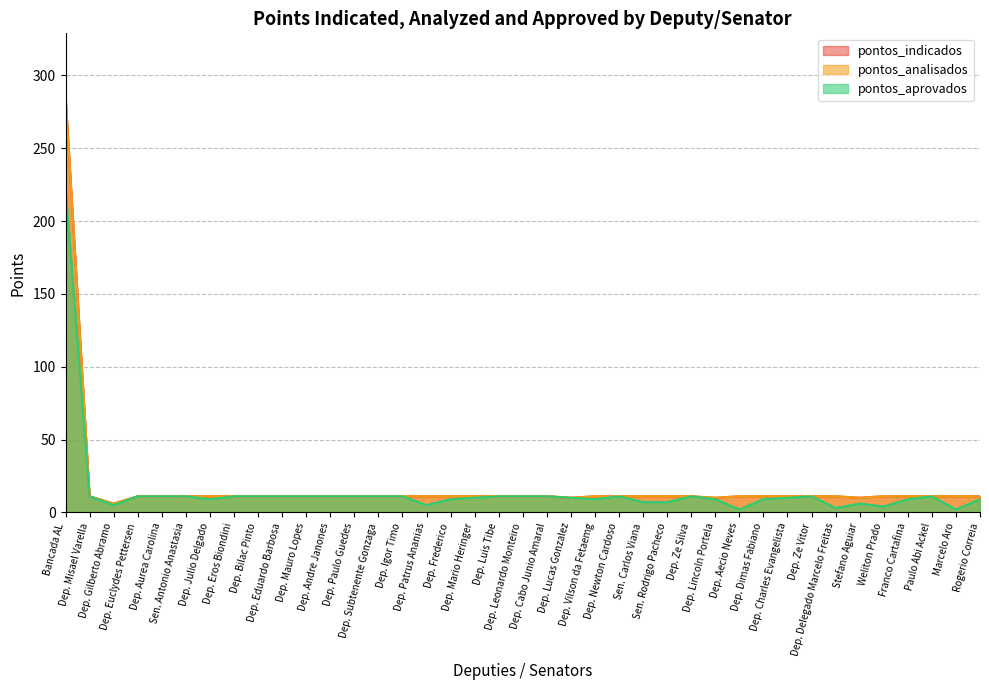

What is the label of the 39th point from the left?

Rogerio Correia